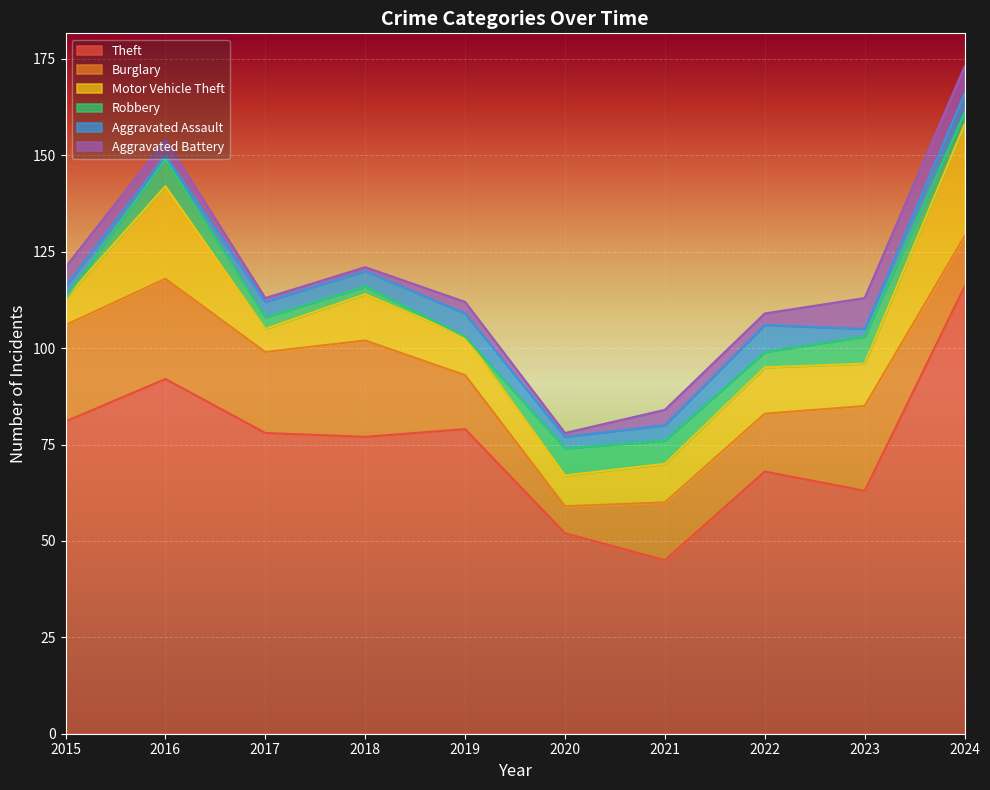

What is the maximum value for Aggravated Assault?

7